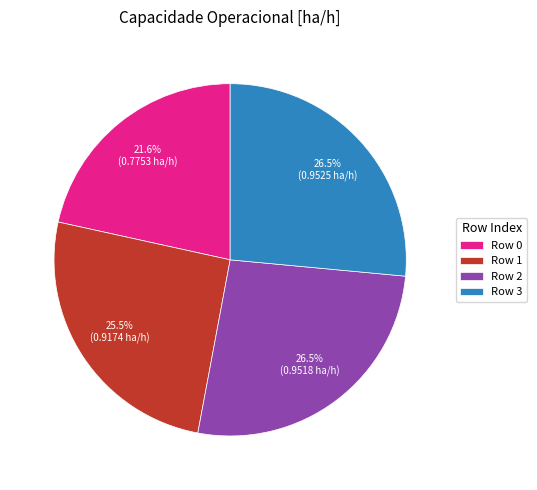

Combined, do Row 0 and Row 1 account for over 50%?

No